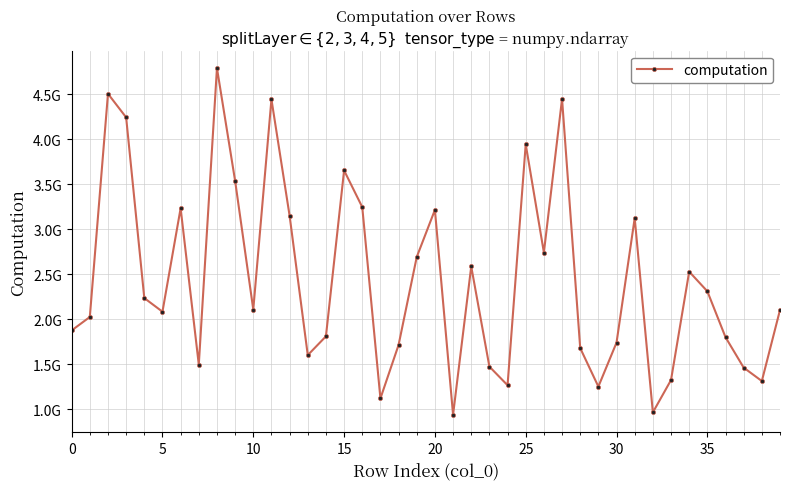

What is the smallest value displayed?

939230784.1